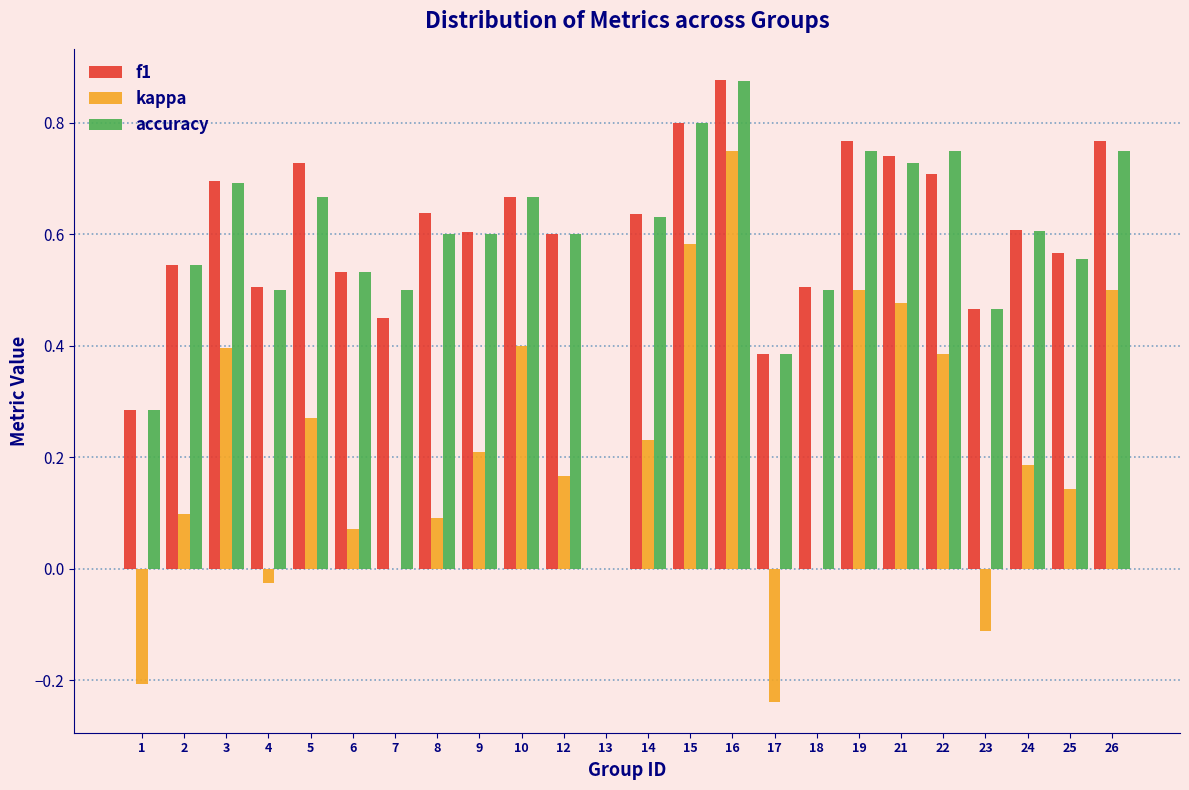

What is the sum of all accuracy values?

14.0